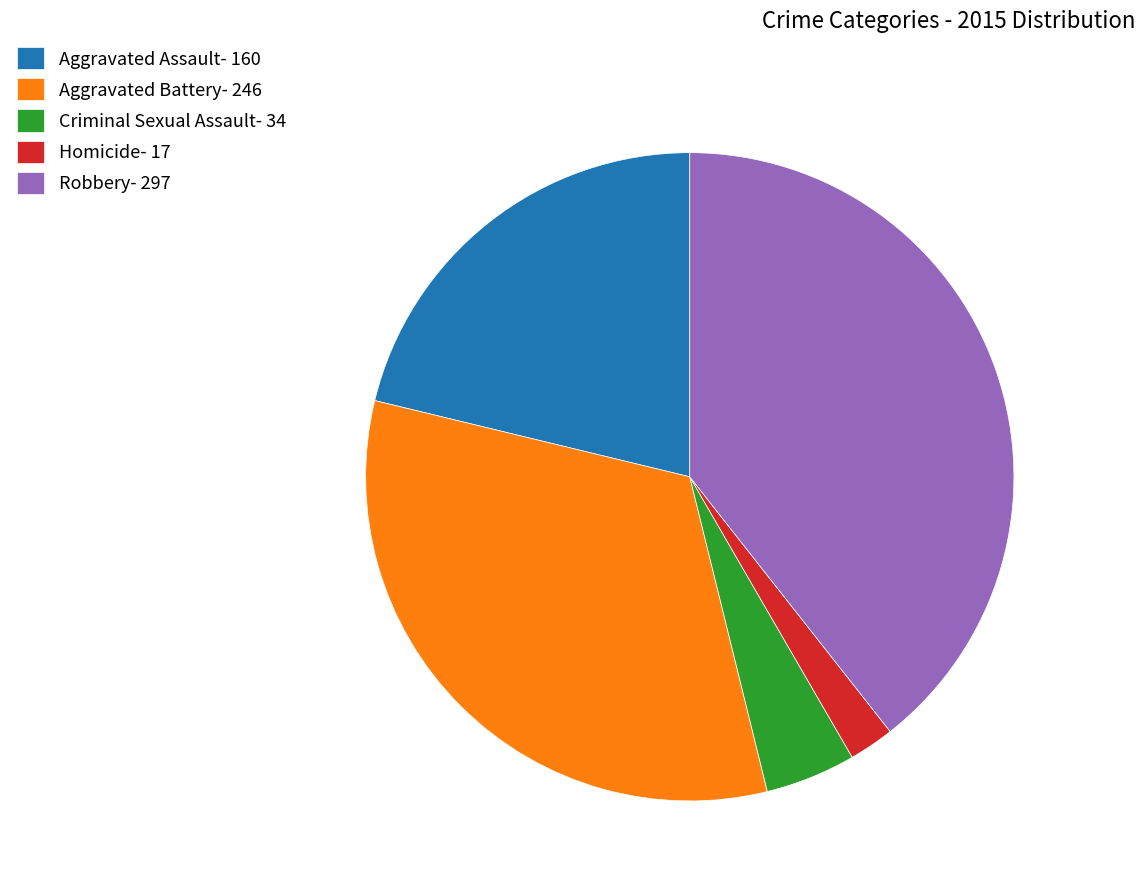

Is it true that Homicide- 17 is 2% of the pie?

True